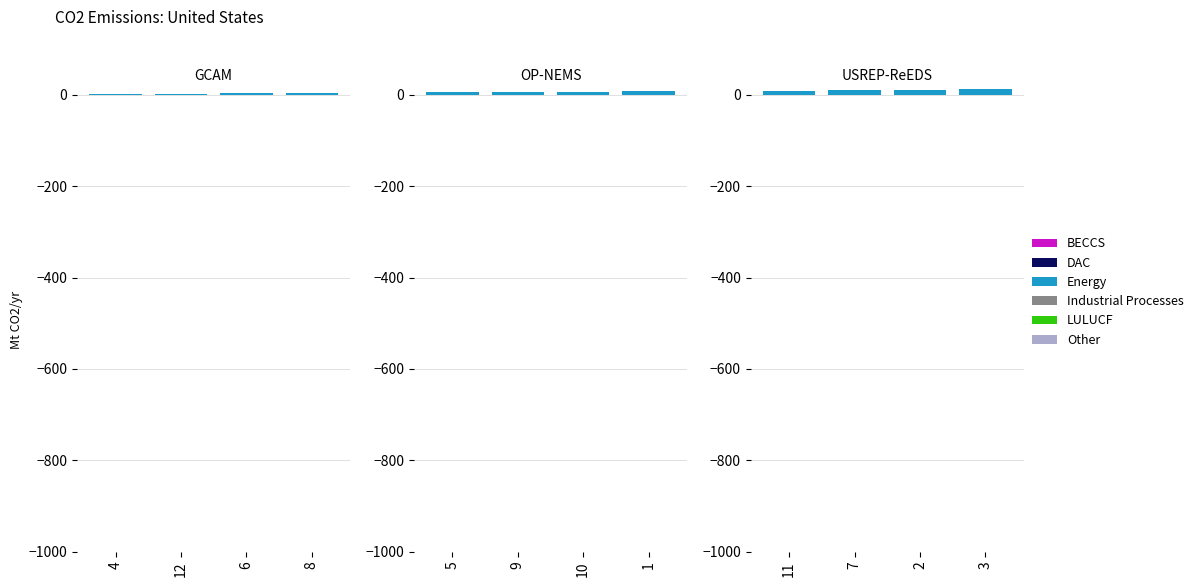

At how many categories does at least one series exceed 9?

3